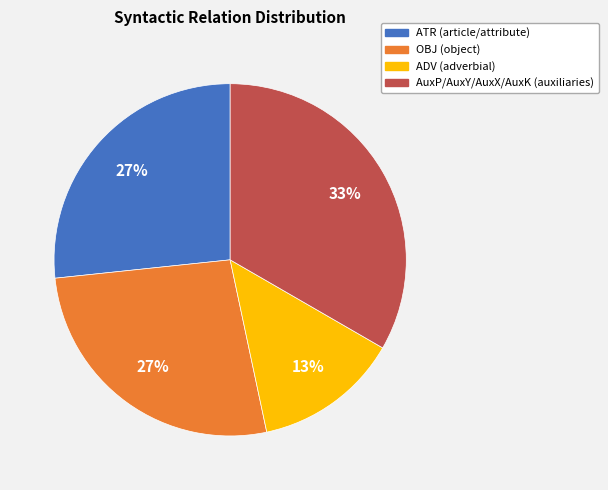

Does any single category account for the majority?

No